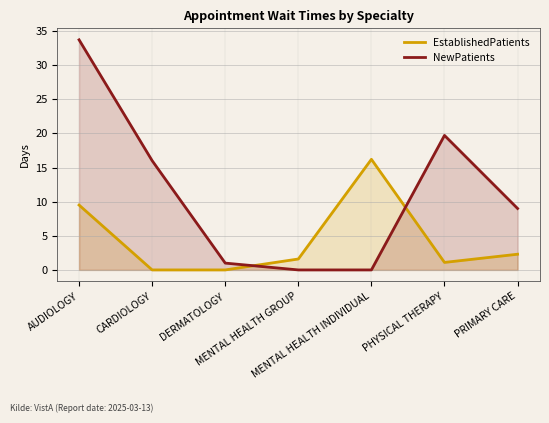

True or false: NewPatients has a value of 53.9 at AUDIOLOGY.

False